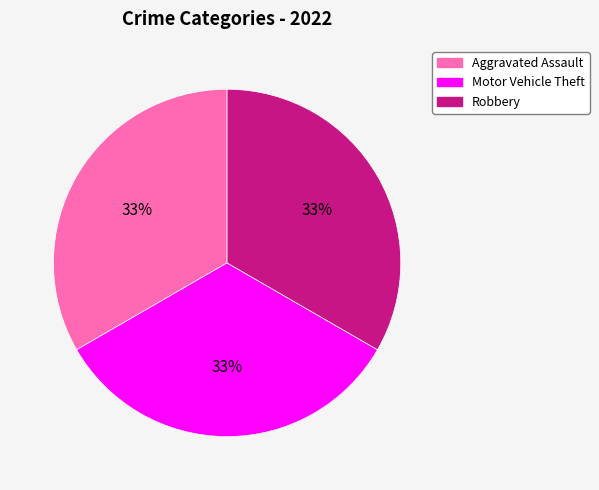

To the nearest percent, what is the average slice percentage?

33%